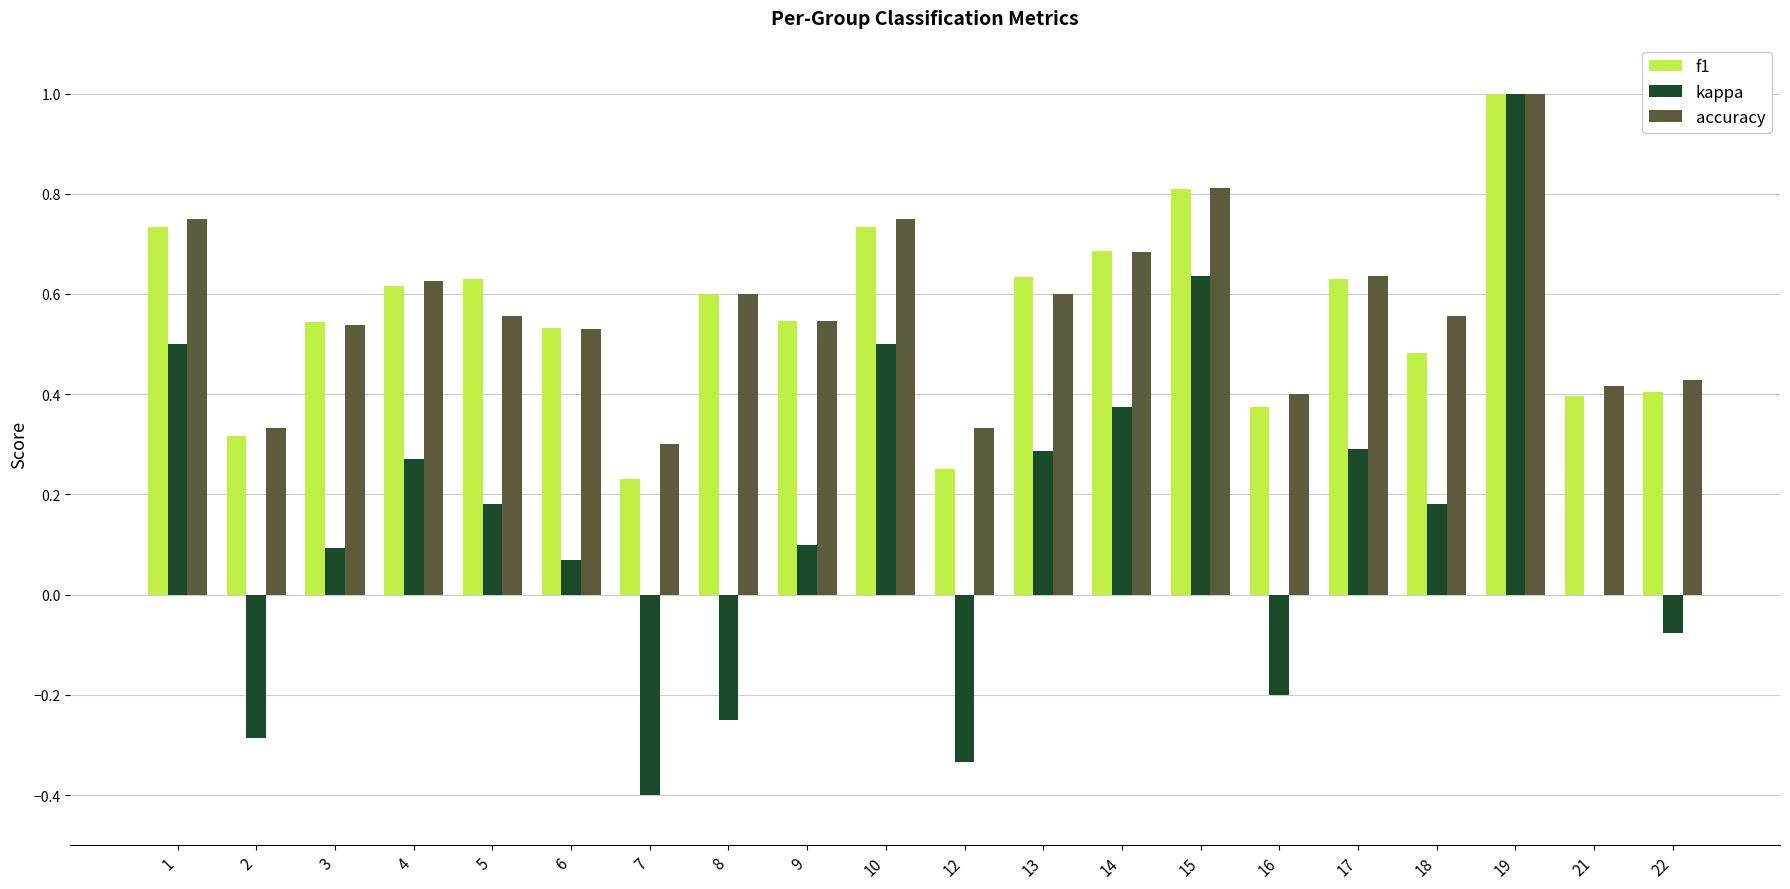

Which series changed the most between 8 and 18?

kappa